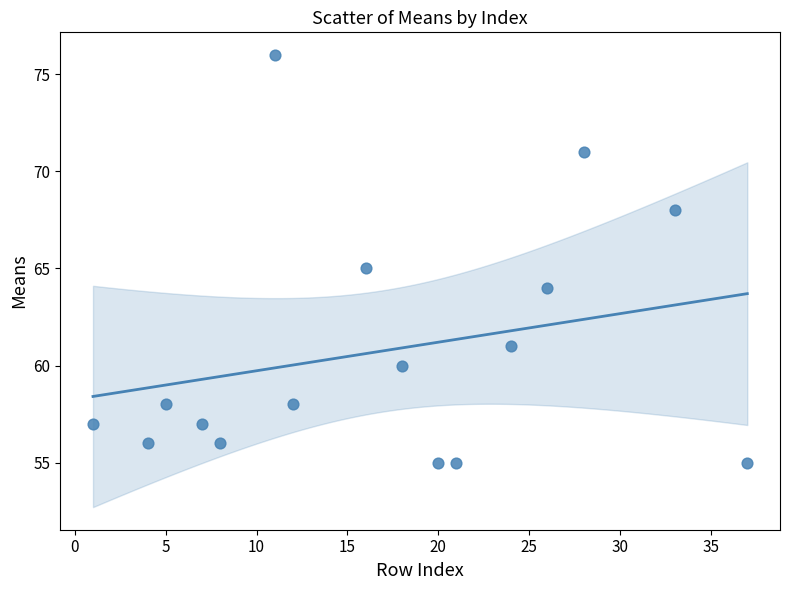

What is the range of X values (max minus min)?

36